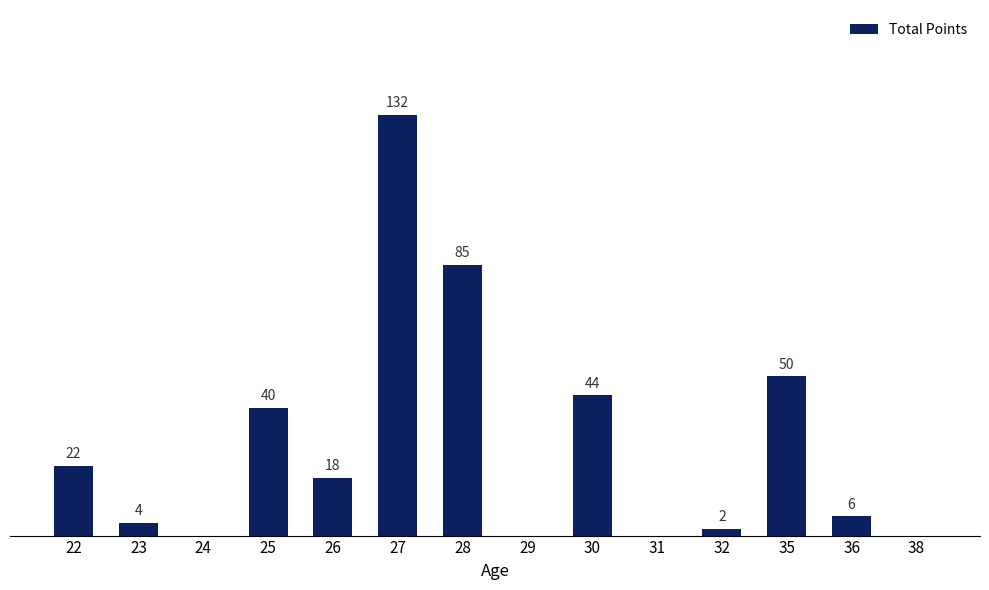

Are the bars horizontal?

No